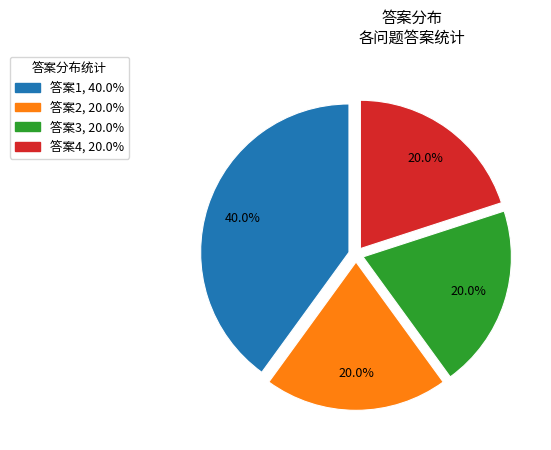

Is there any slice that represents more than half of the pie?

No